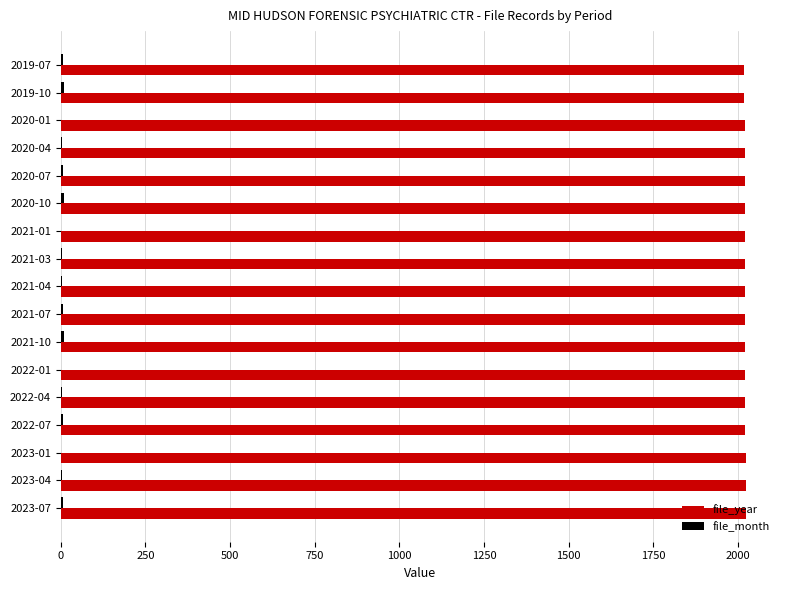

What is the maximum value for file_year?

2023